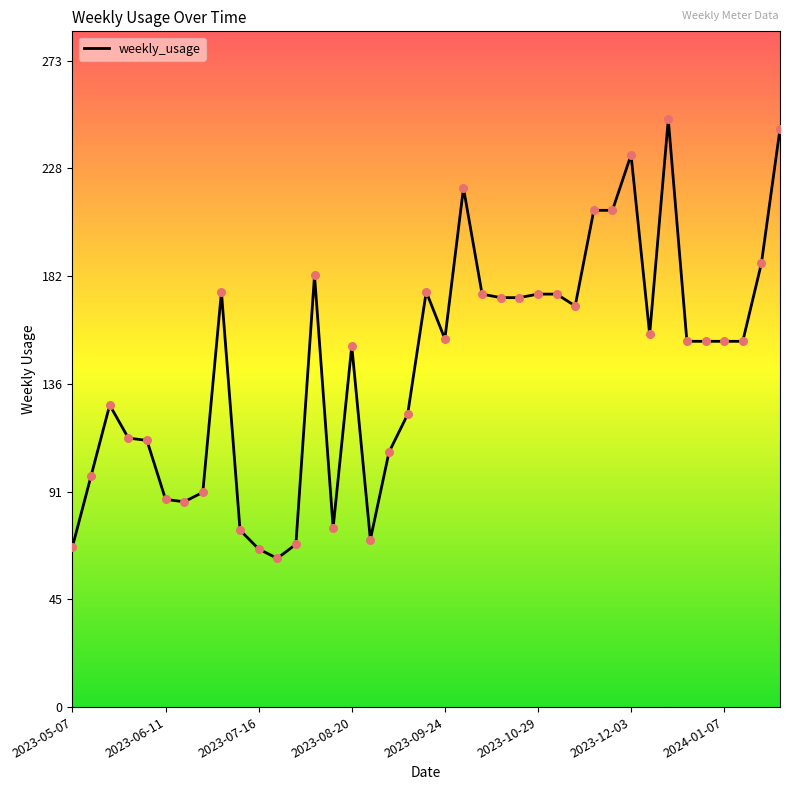

What is the maximum value shown in the chart?

249.0